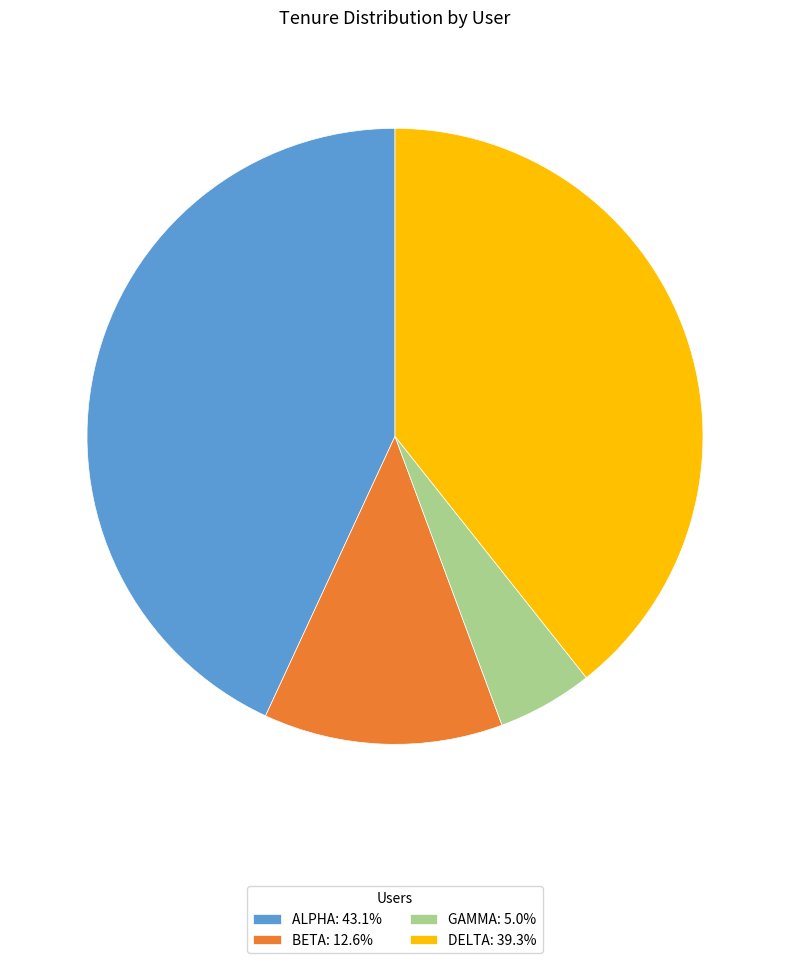

Does DELTA: 39.3% account for over 50% of the chart?

No